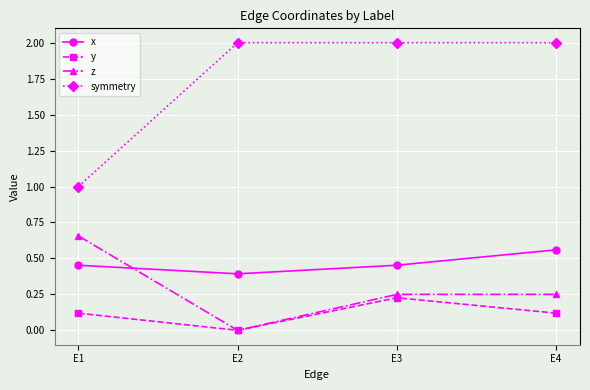

Which series has the widest spread of values?

symmetry